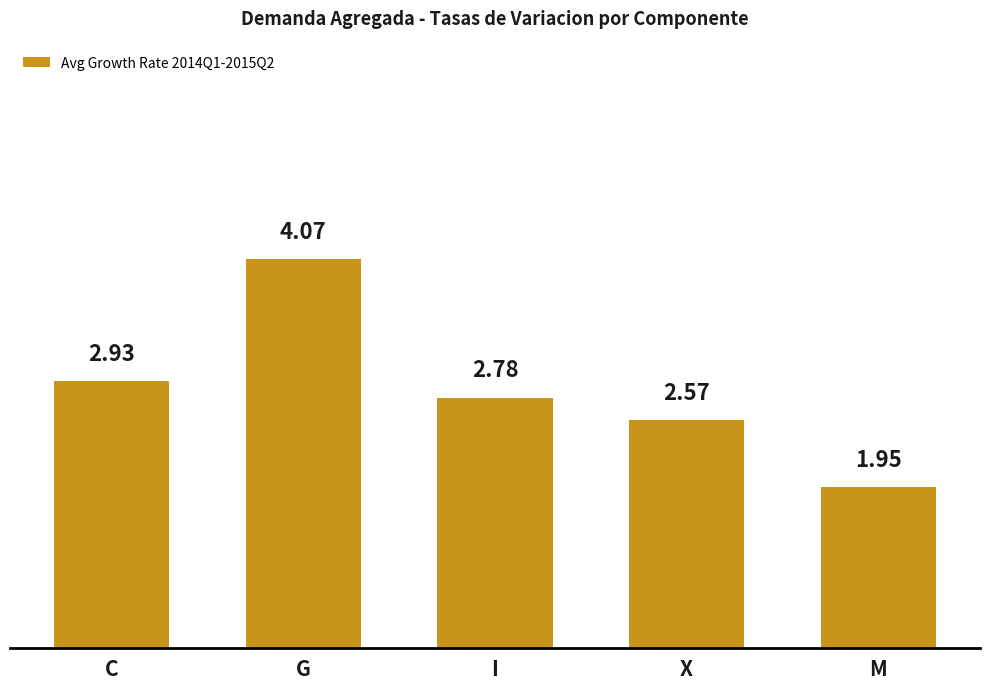

What is the difference between the maximum and minimum values?

2.1